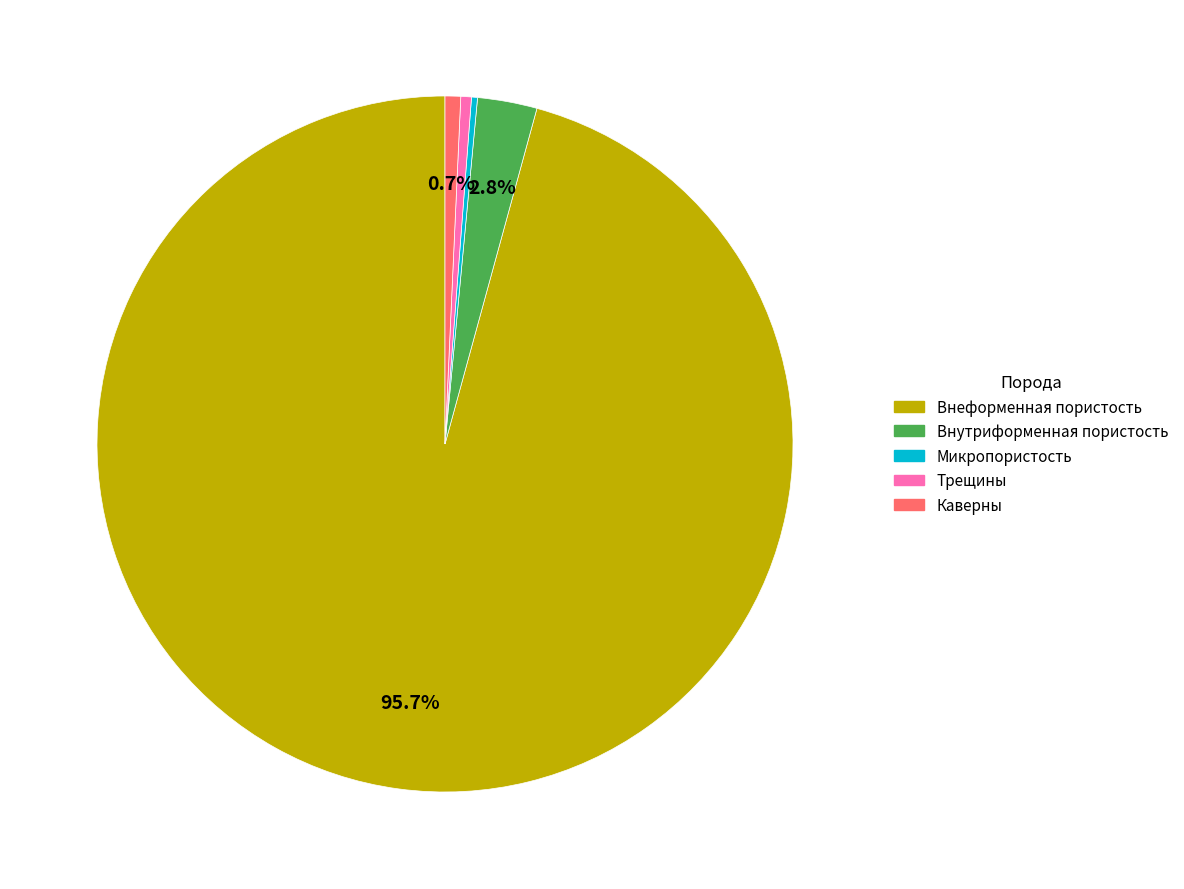

Do Внеформенная пористость and Каверны together represent more than half of the pie?

Yes